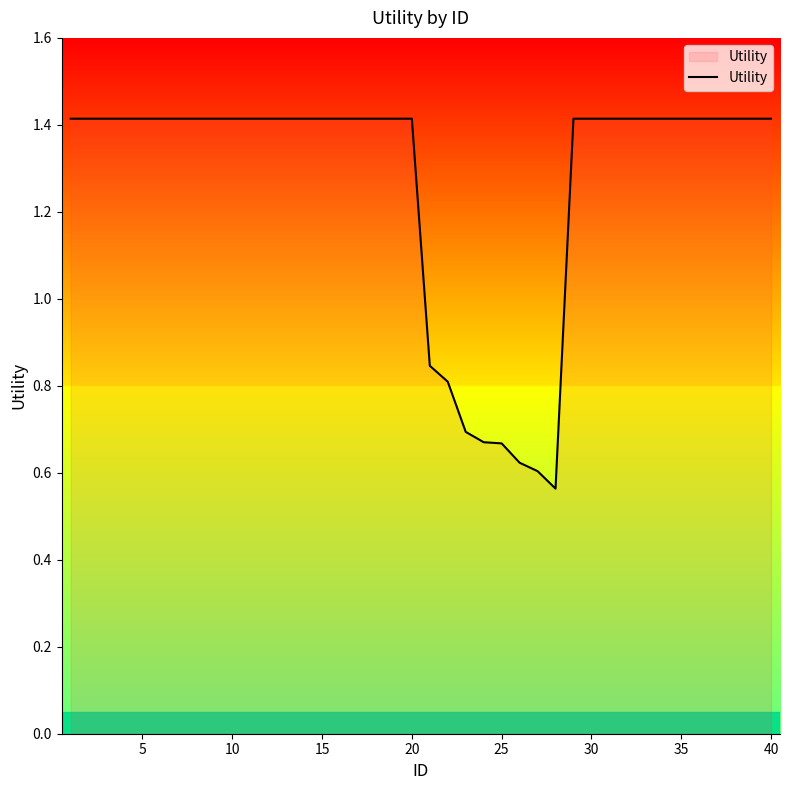

What is the greatest value displayed?

1.4